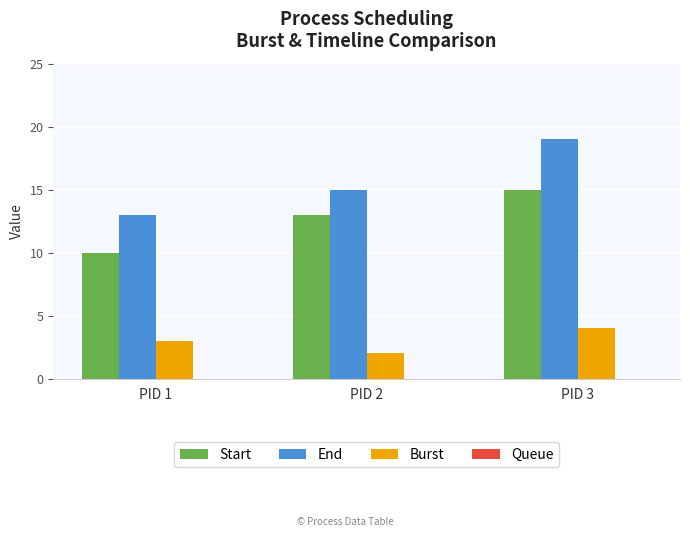

What value does the Start series have at PID 3?

15